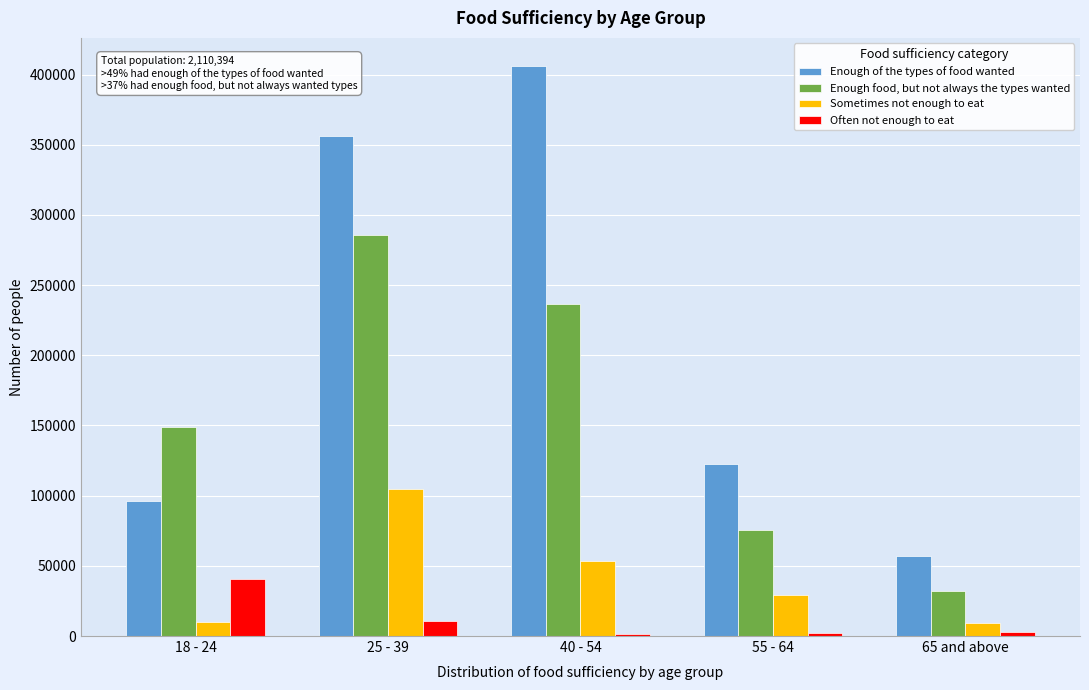

The value of Enough food, but not always the types wanted at 25 - 39 is 285513. True or false?

True